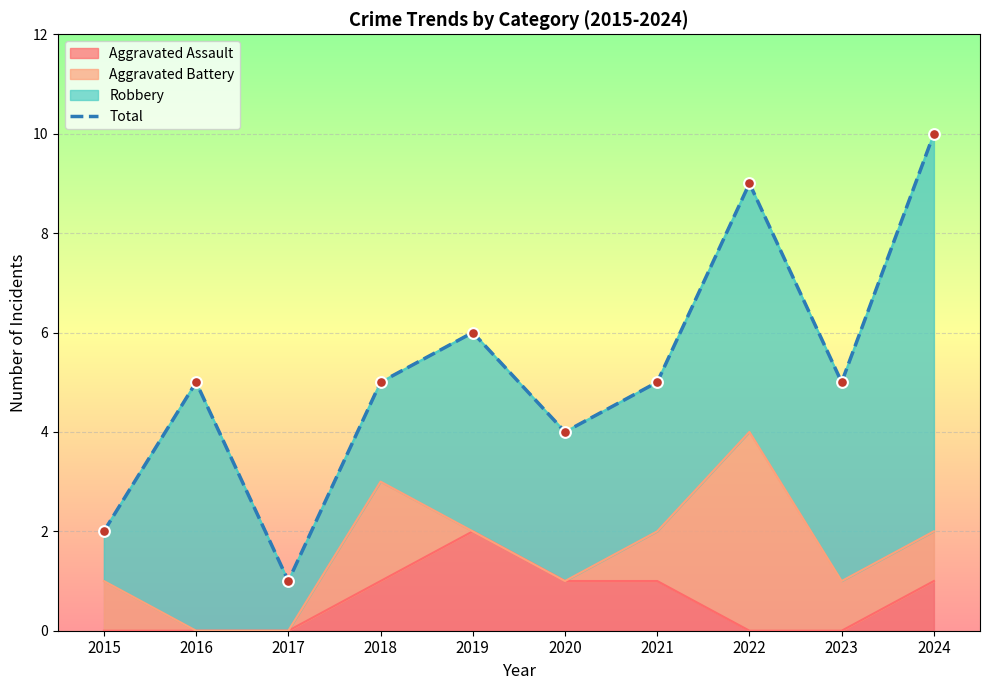

Approximately how many times larger is the value at 2024 compared to 2018?

2.0